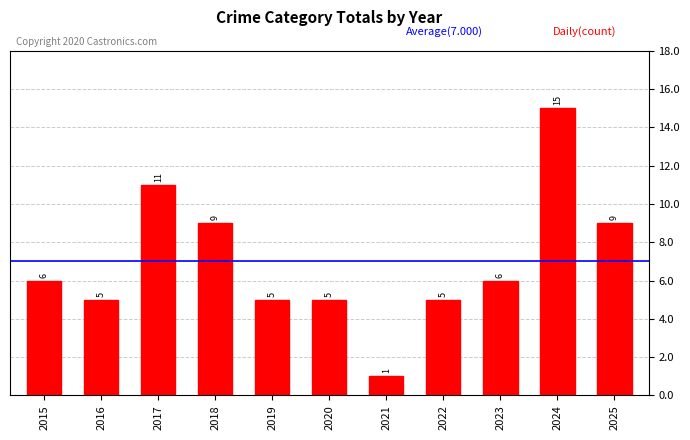

Read the value at 2022.

5